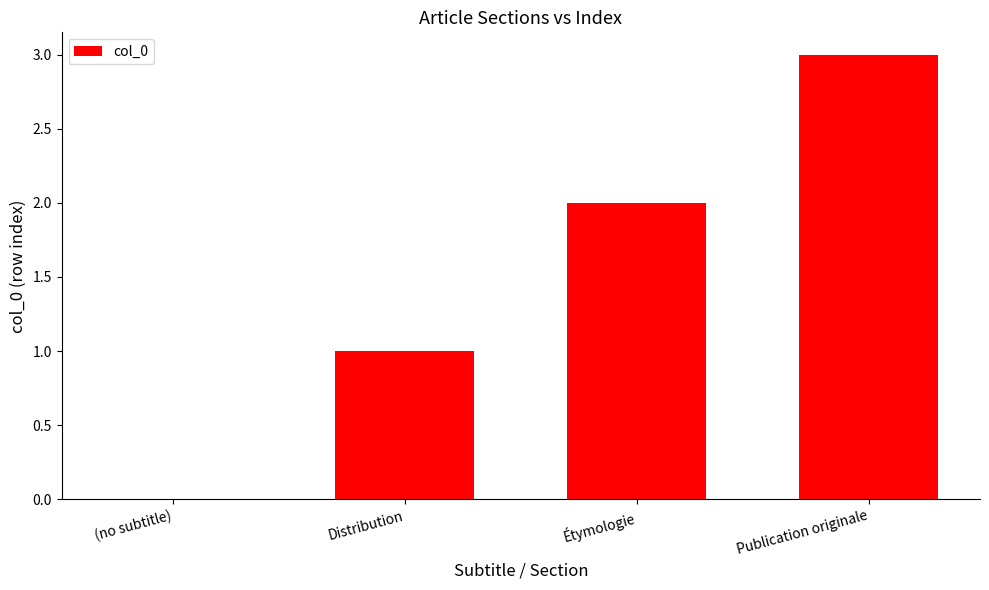

Reading left to right, extract all data points from this chart.

(no subtitle)=0	Distribution=1	Étymologie=2	Publication originale=3